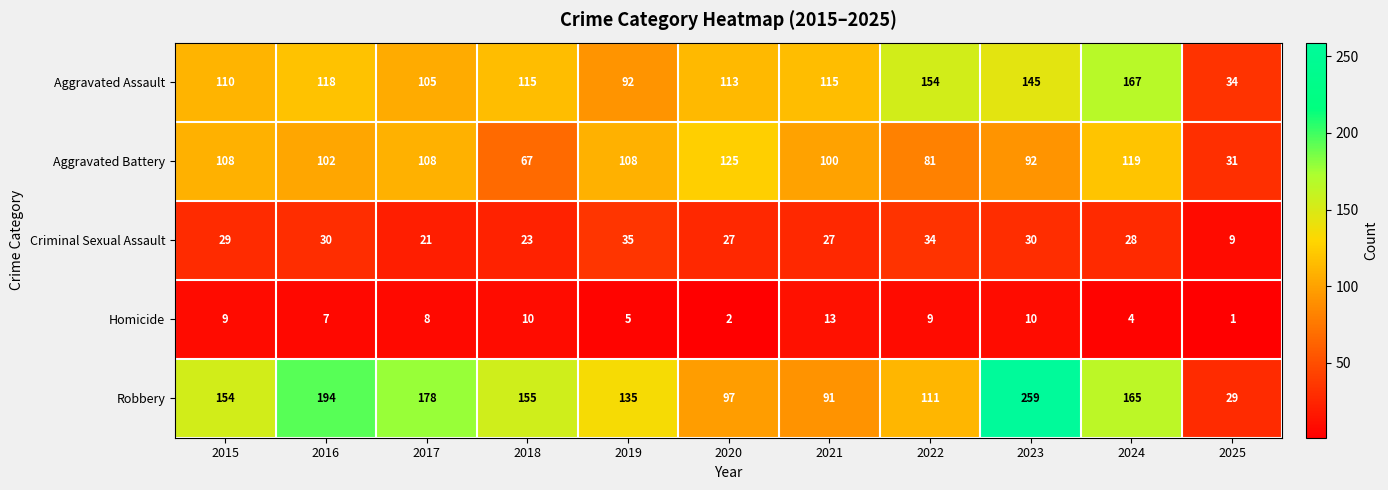

True or false: Robbery has a value of 135 at 2019.

True